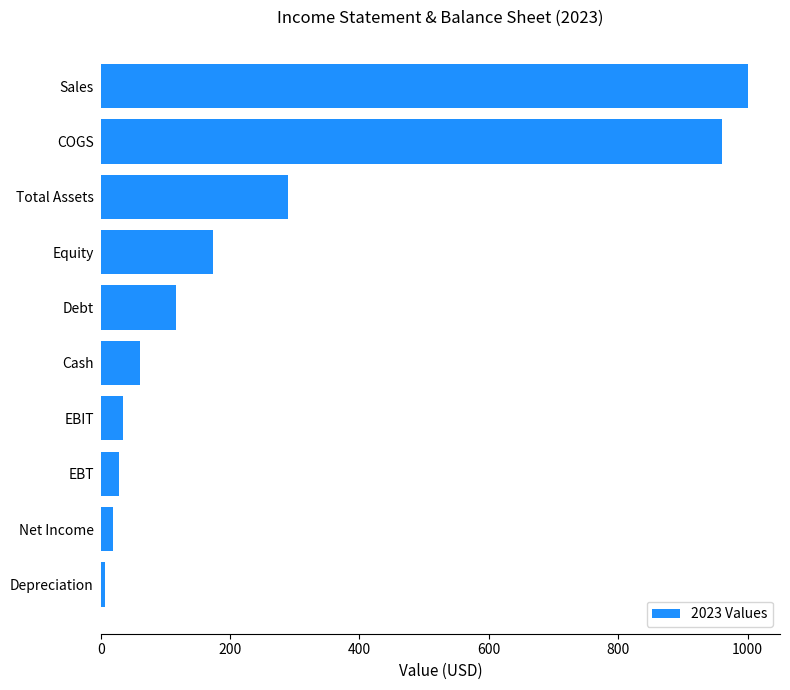

The value at Debt is 155.5. True or false?

False